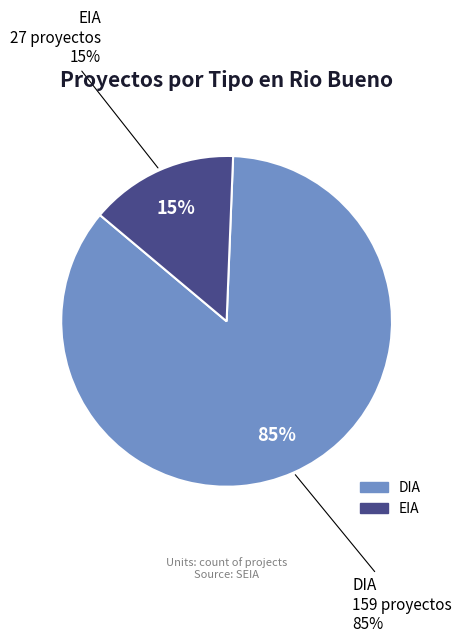

How much of the chart is everything except DIA?

14.5%